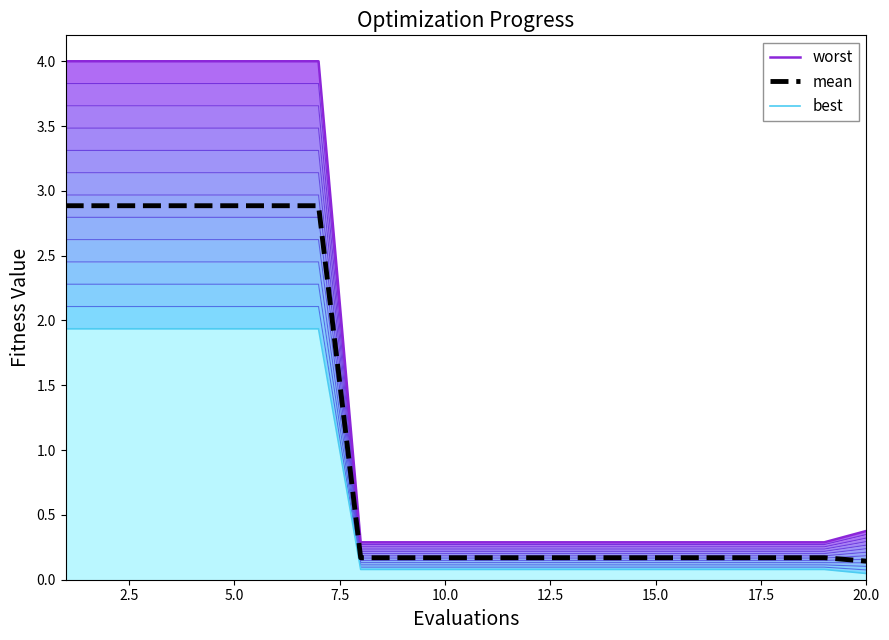

What is the value of the worst point at the 11th from the left?

0.3